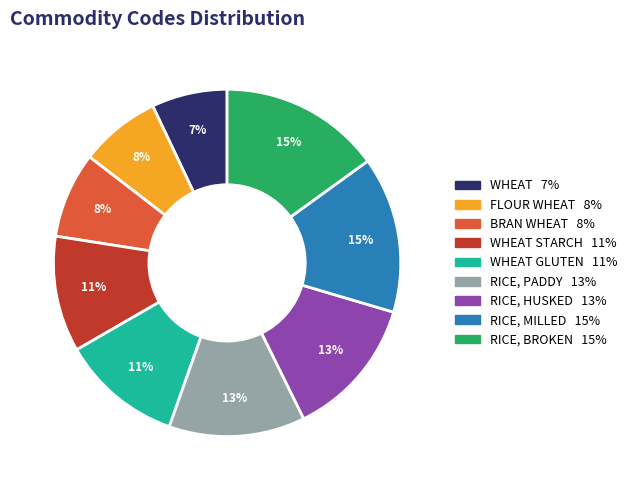

Is there a majority slice in this chart?

No